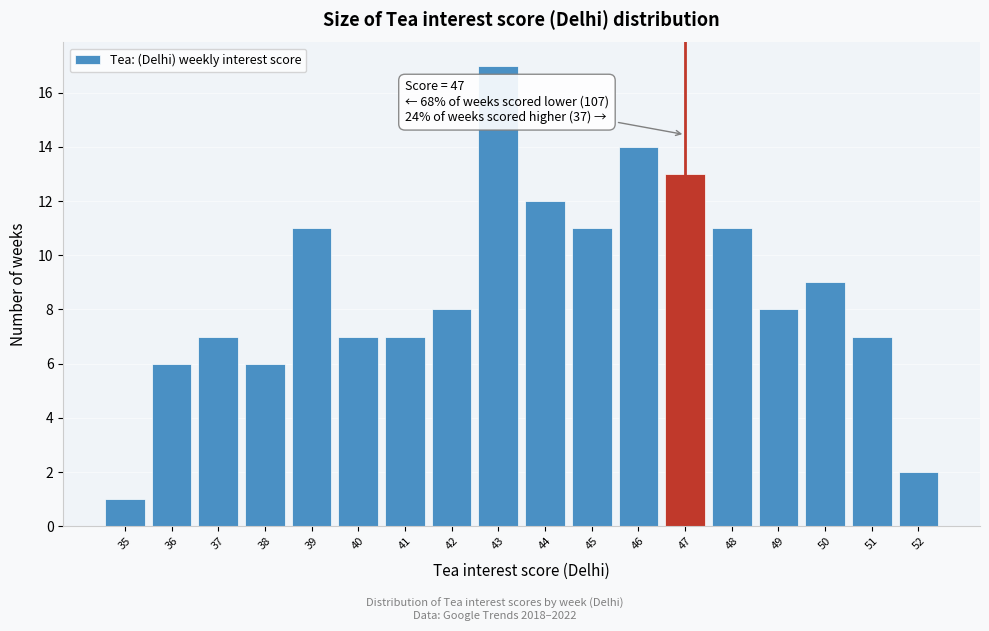

Over which range of the x-axis is the bar tallest?

42.5 to 43.5